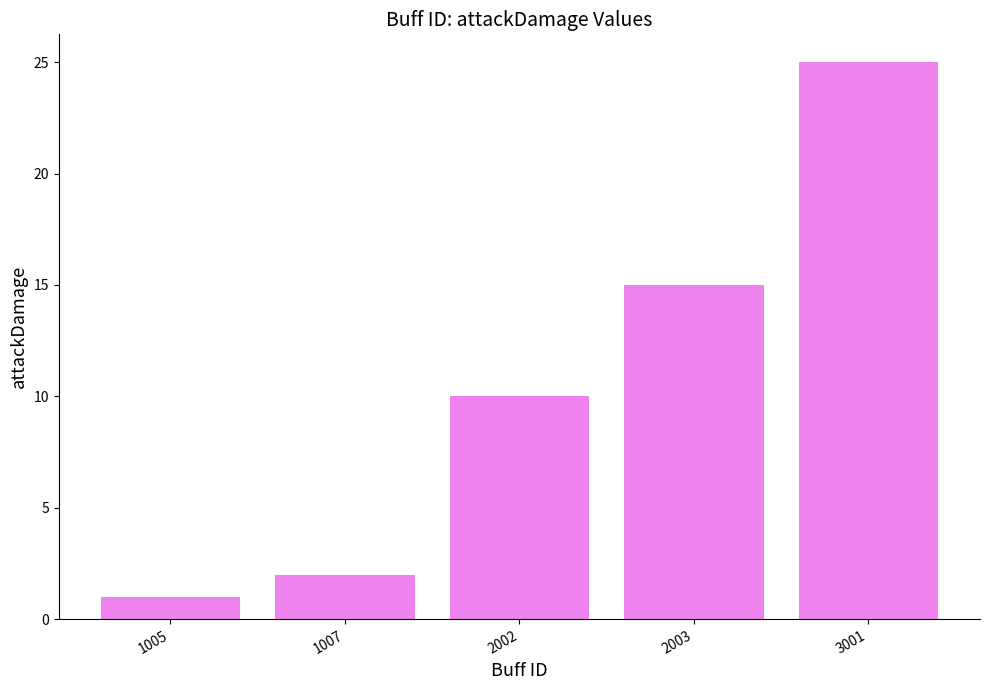

What is the difference between the maximum and minimum values?

24